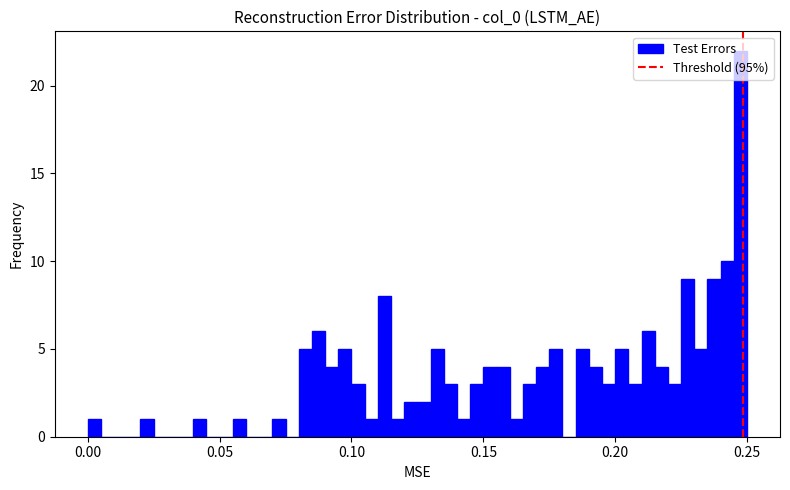

Around what value on the x-axis is the tallest bar? Give the approximate position of its centre, as read against the axis.

0.250